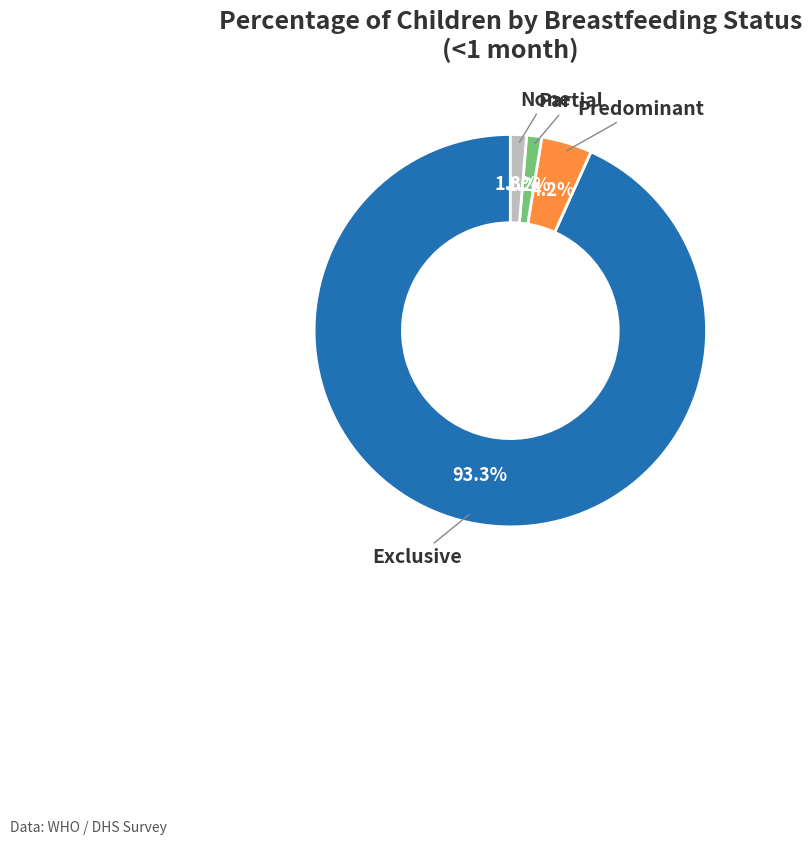

Does any single category account for the majority?

Yes